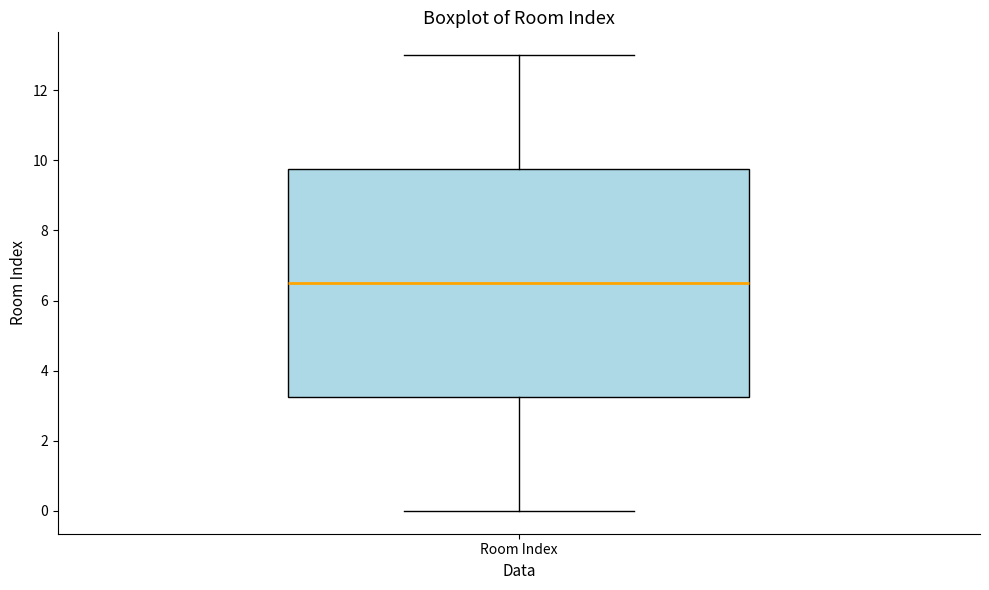

Where does the median line of the box for Room Index sit on the y-axis? The values are not printed on the chart, so give them approximately, as read against the axis.

6.6